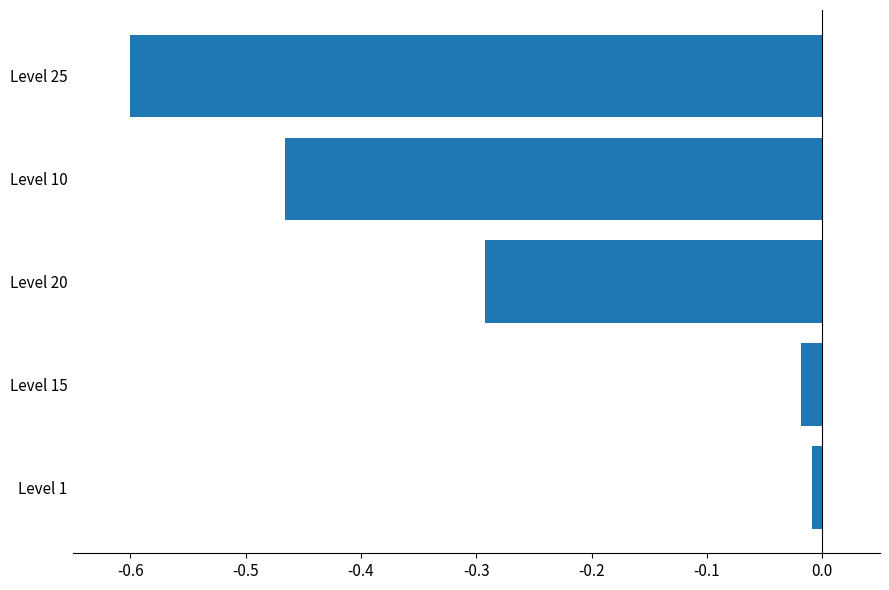

Which category has the lowest value across all series?

Level 25